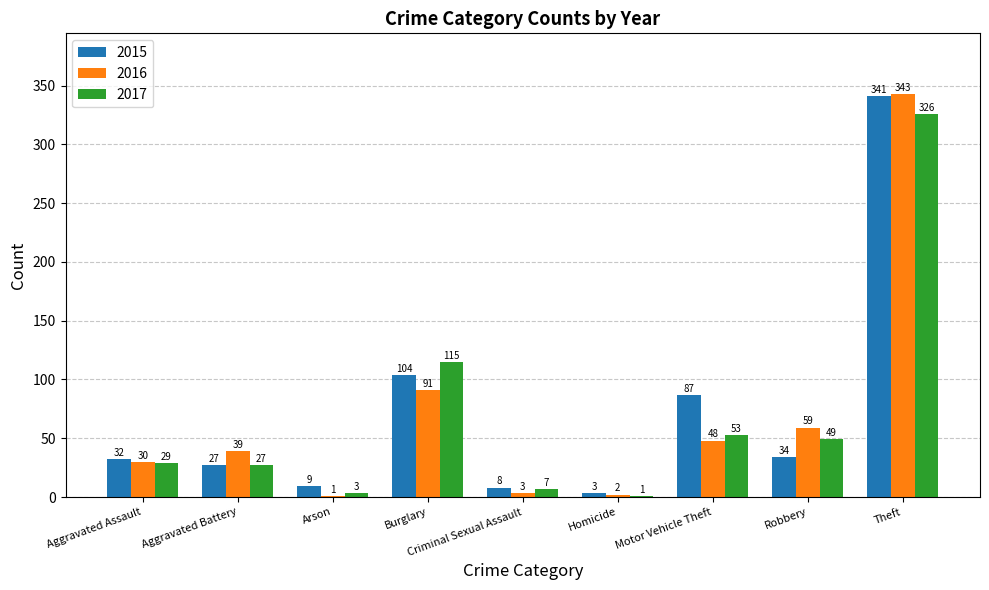

Where is 2017 nearest to the value 163?

Burglary